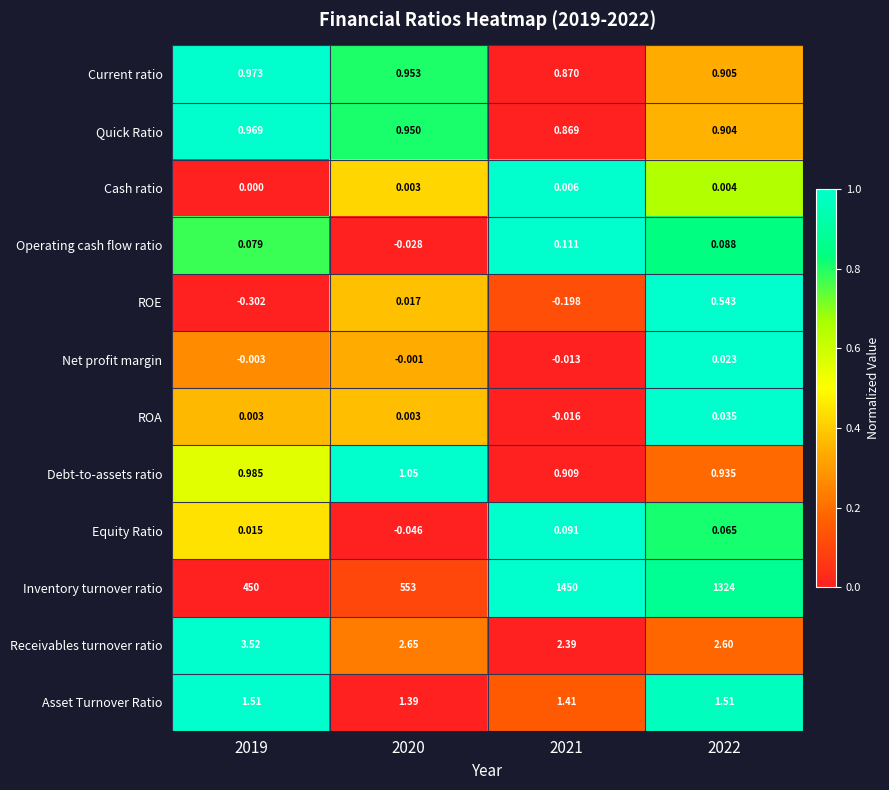

Rank the series at 2019 from lowest to highest value.

ROE, Net profit margin, Cash ratio, ROA, Equity Ratio, Operating cash flow ratio, Quick Ratio, Current ratio, Debt-to-assets ratio, Asset Turnover Ratio, Receivables turnover ratio, Inventory turnover ratio